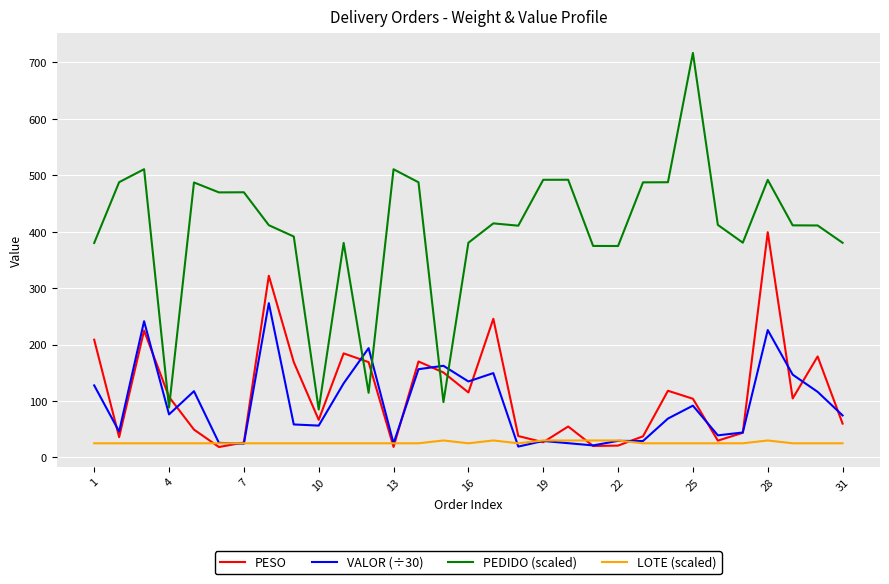

Rank the series by their maximum value, from highest to lowest.

PEDIDO (scaled), PESO, VALOR (÷30), LOTE (scaled)